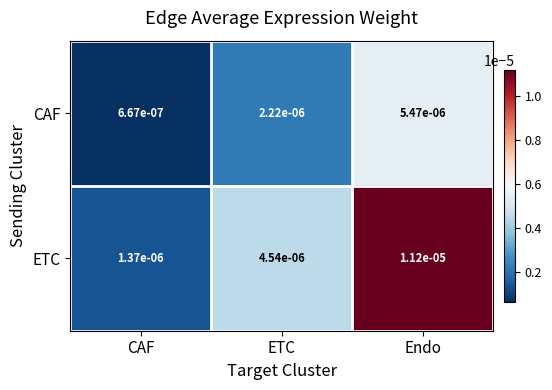

Which series changed the most between ETC and Endo?

ETC